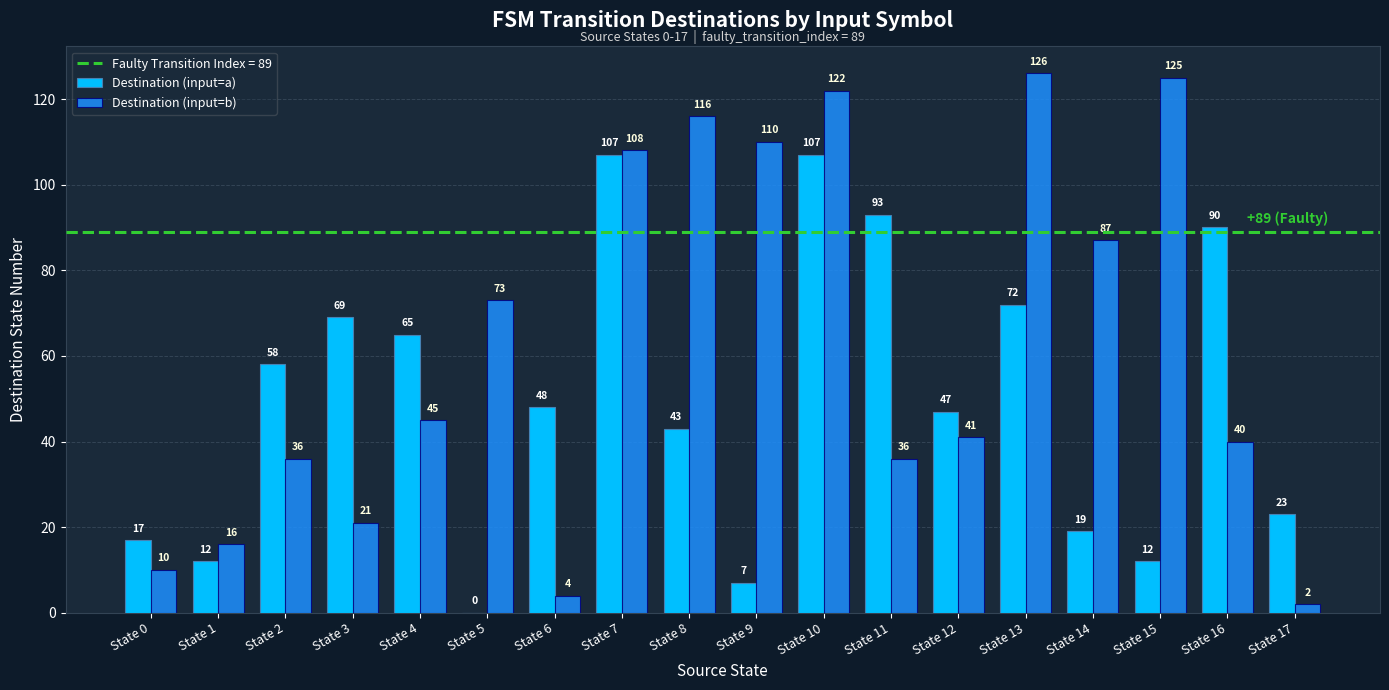

The value of Destination (input=b) at State 16 is 40. True or false?

True